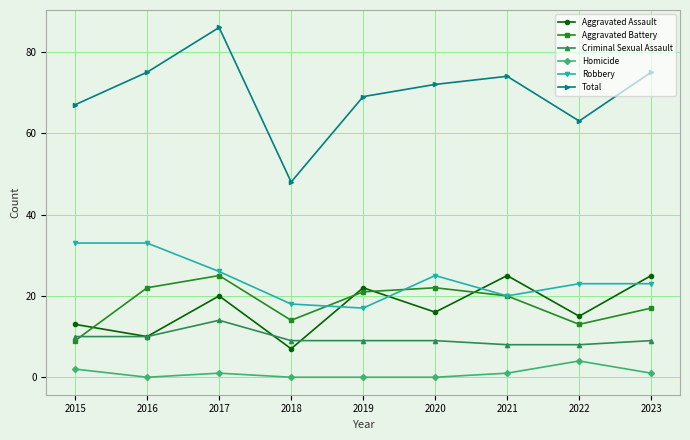

At which label is Homicide closest to 2?

2015